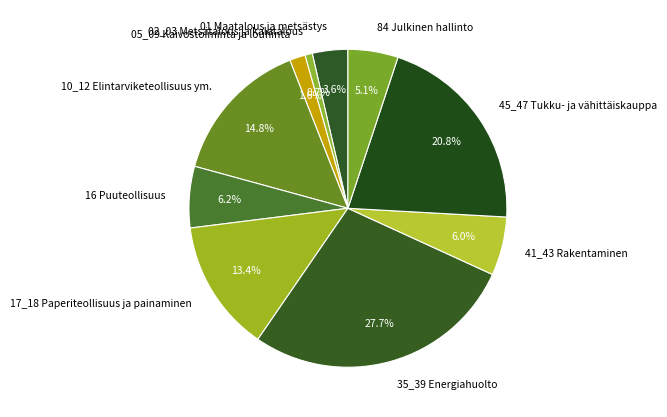

Which category has the biggest portion of the pie?

35_39 Energiahuolto